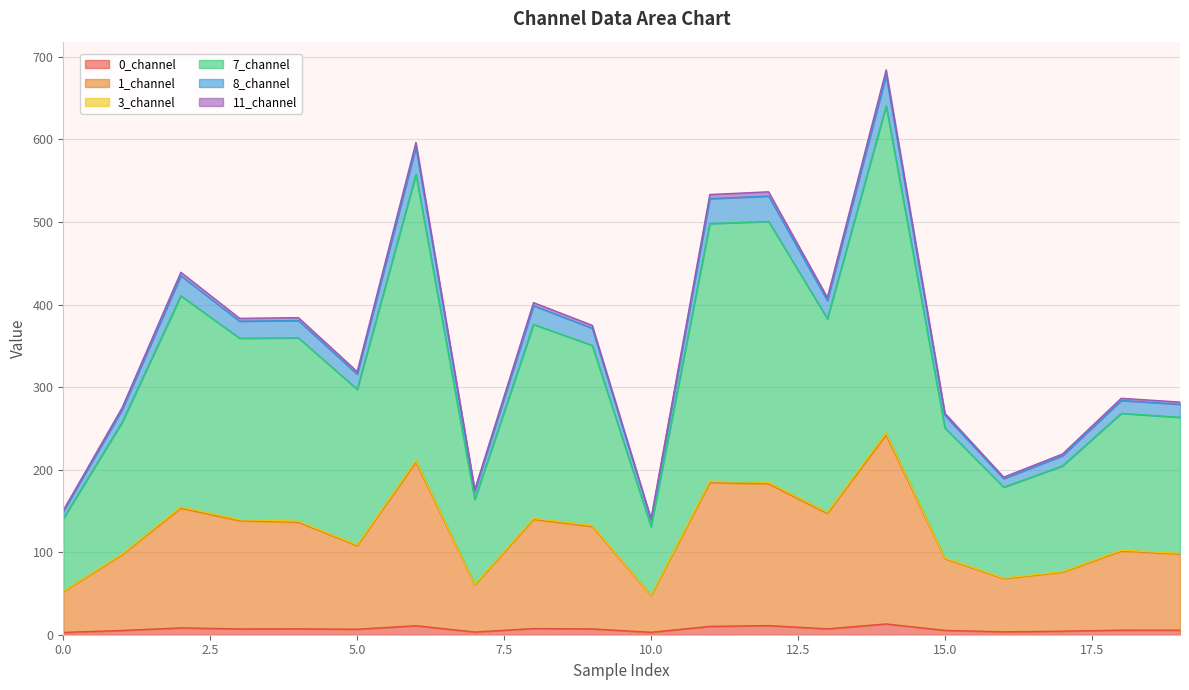

How many interior local valleys does the 3_channel series have?

5